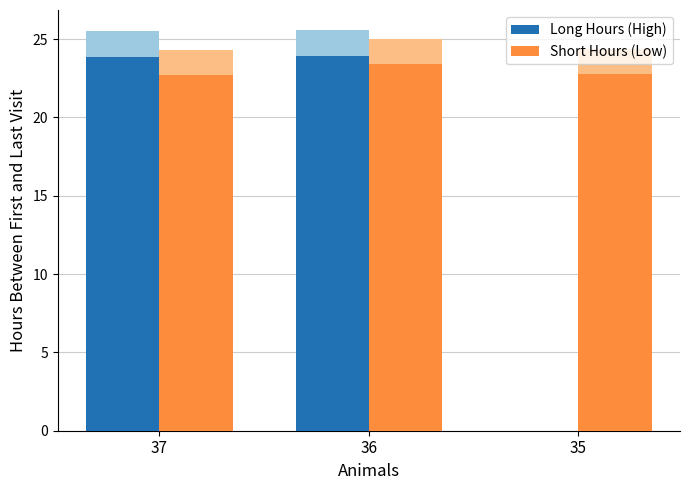

List the series in order of their peak value, lowest first.

Short Hours (Low), Long Hours (High)